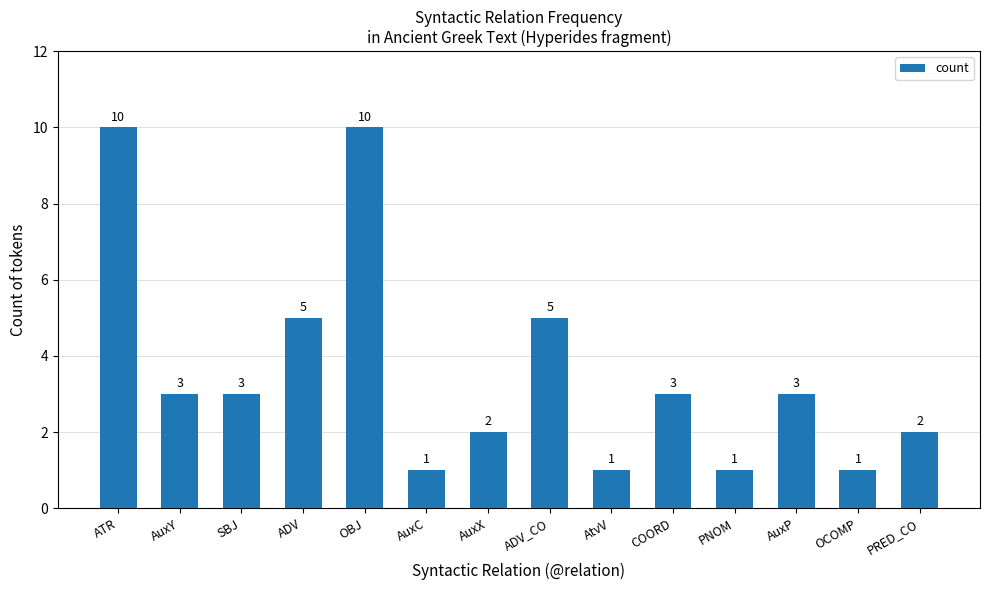

Approximately how many times larger is the value at COORD compared to AuxC?

3.0